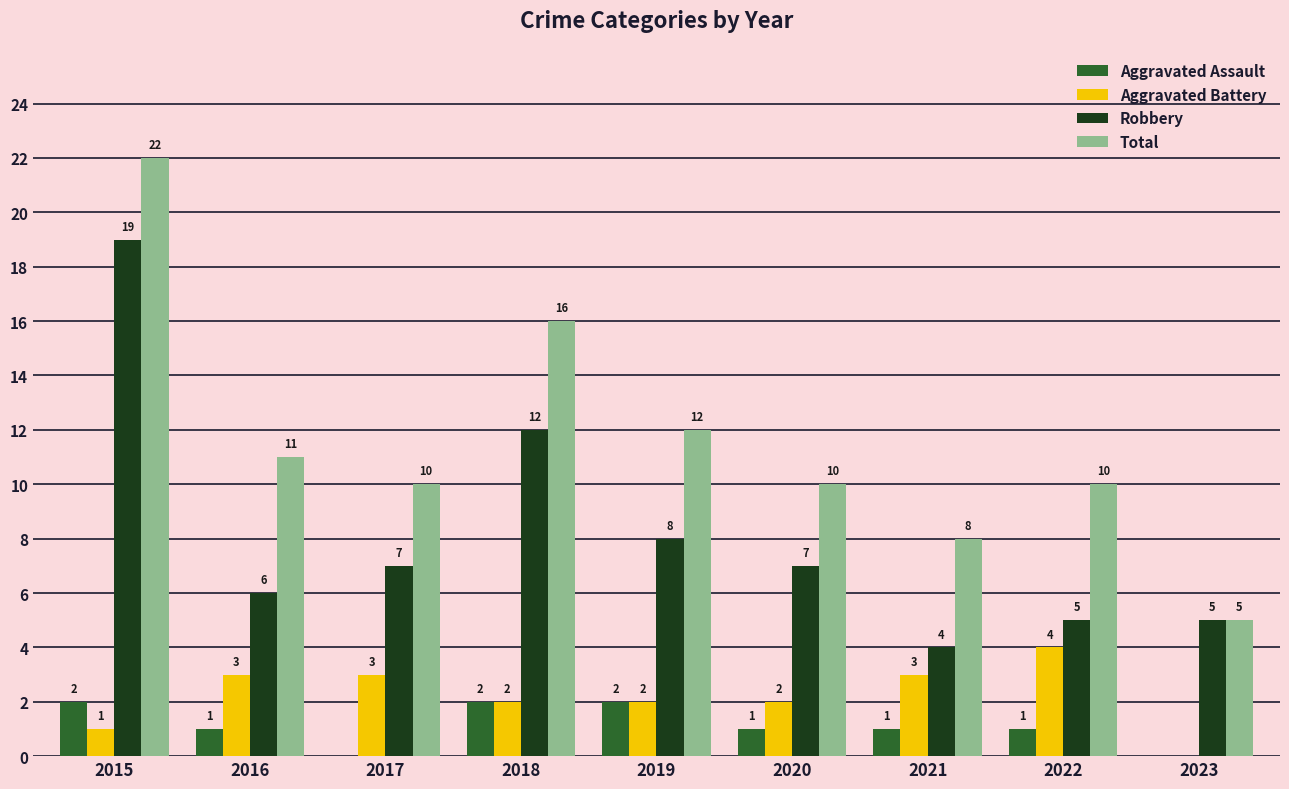

Are the bars grouped side by side (vs. stacked)?

Yes